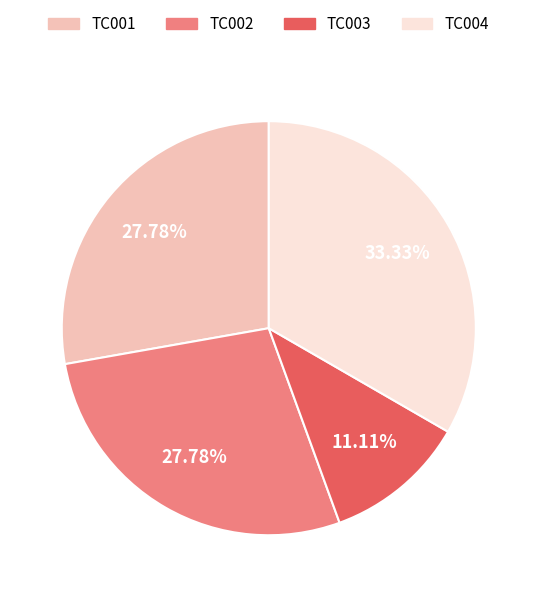

Is it true that TC003 is 11% of the pie?

True